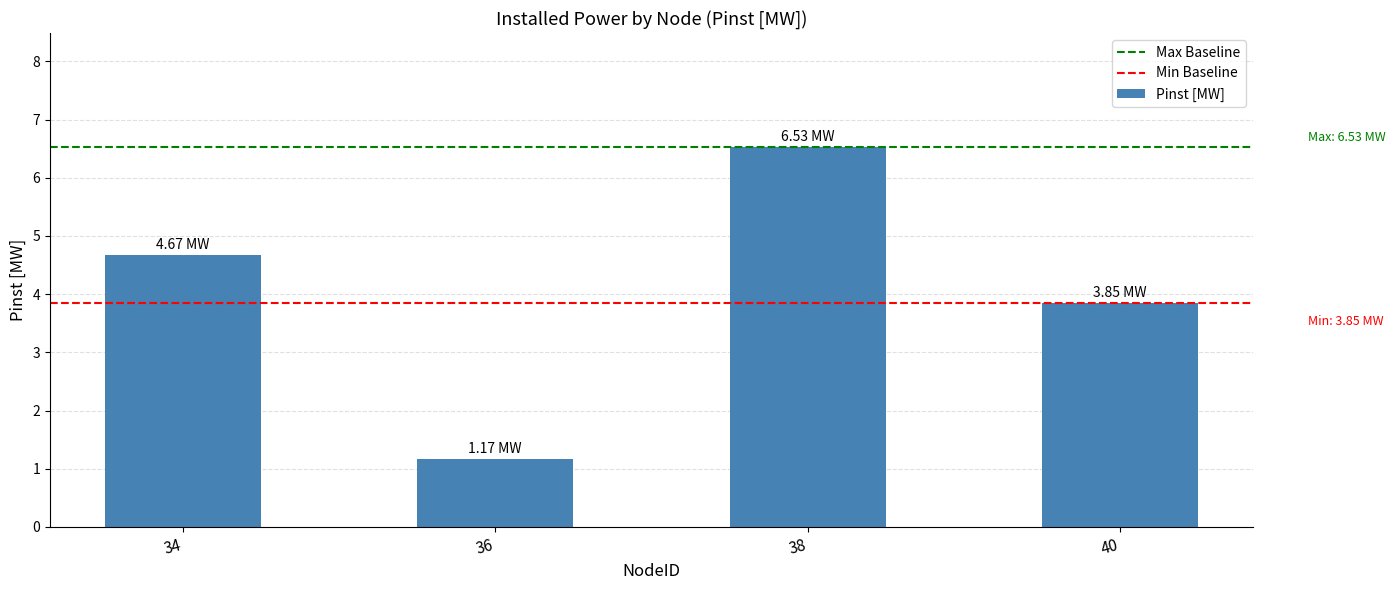

Approximately how many times larger is the value at 38 compared to 40?

1.7